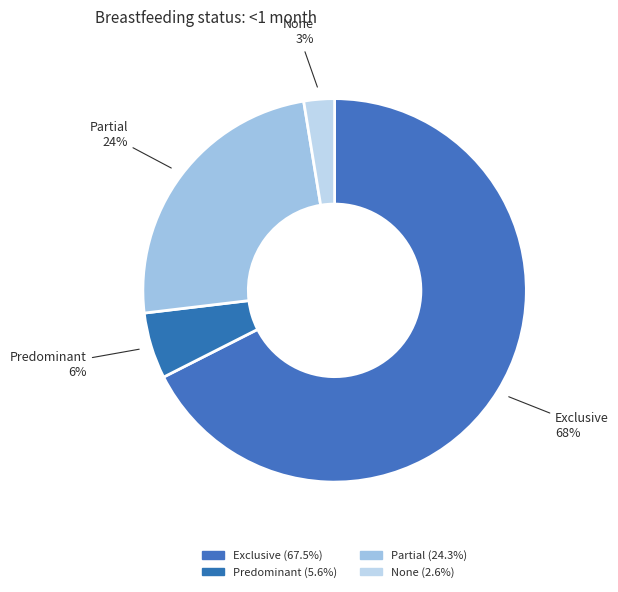

How many slices are in this pie chart?

4